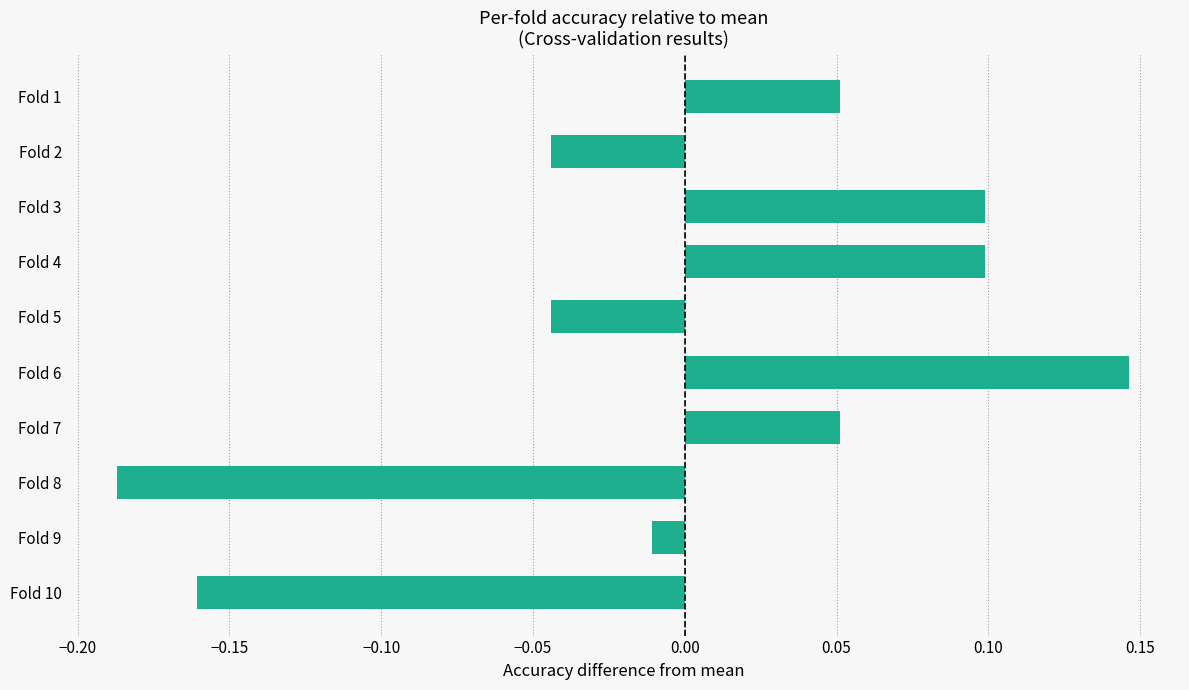

What is the change in value from Fold 8 to Fold 9?

+0.2